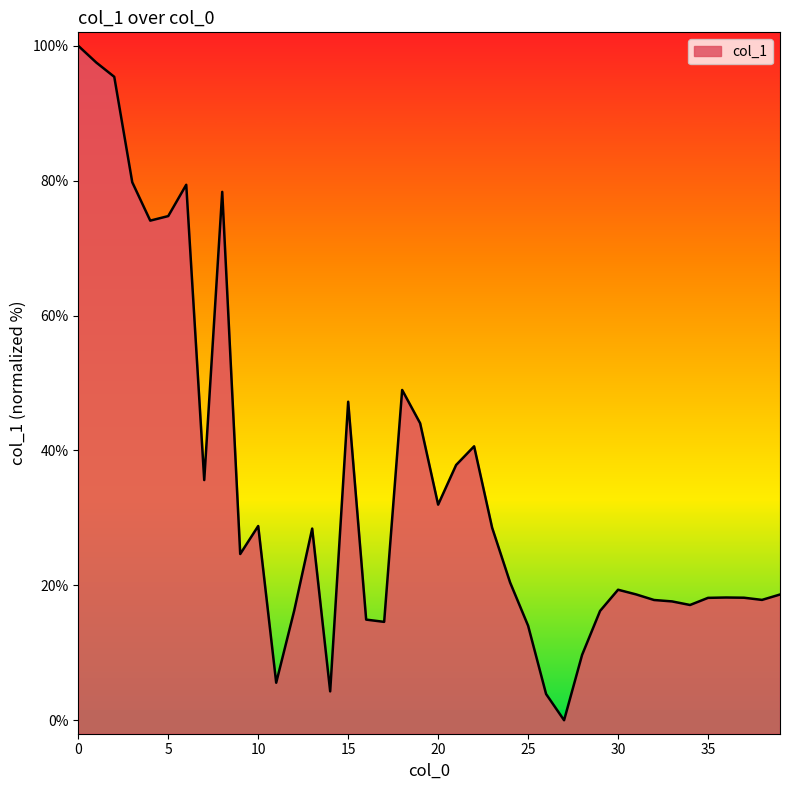

Which category has the lowest value across all series?

27